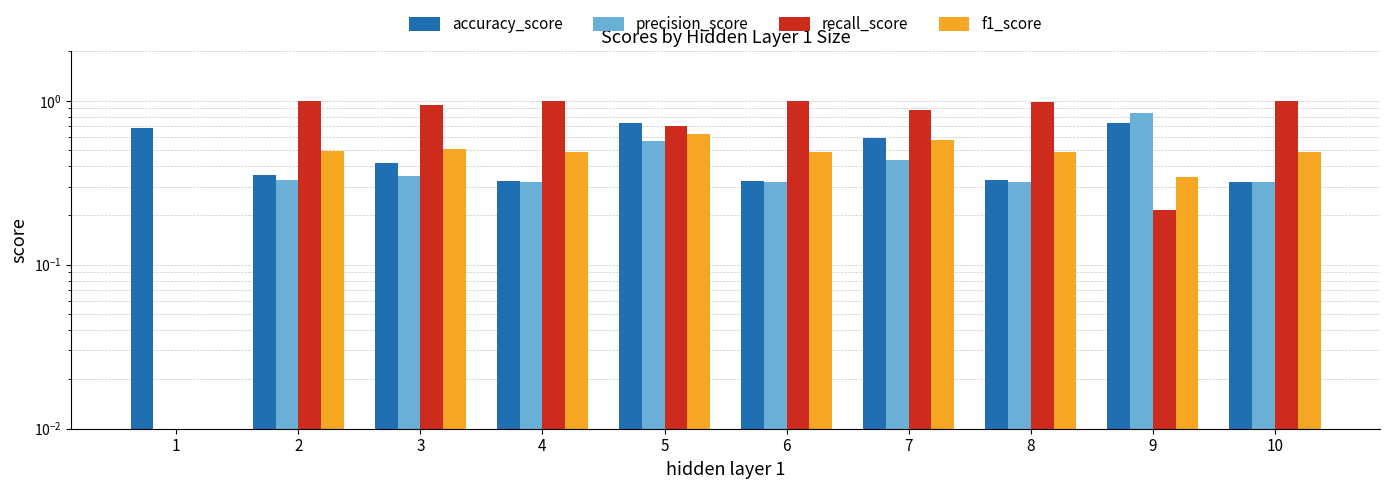

List the labels in order of recall_score value, smallest first.

1, 9, 5, 7, 3, 8, 2, 4, 6, 10